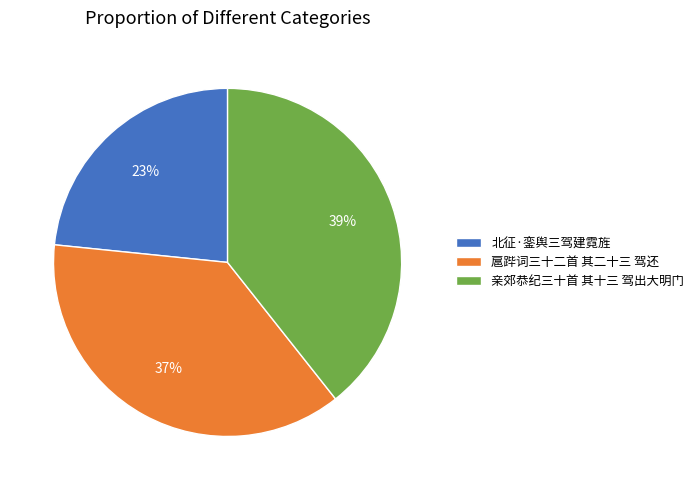

Does any single category account for the majority?

No